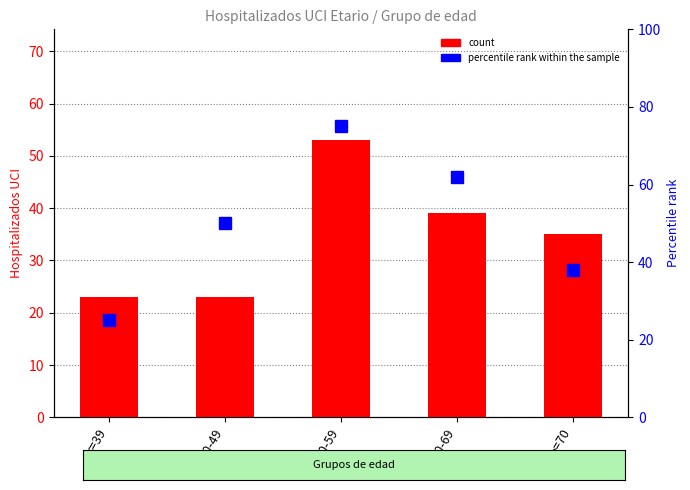

Which category has the highest value in the percentile rank within the sample series?

50-59